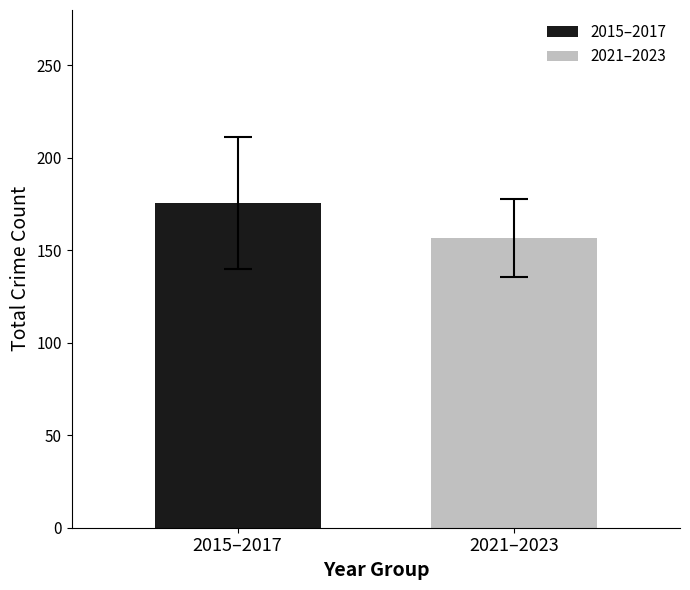

List the series in order of their overall mean, lowest first.

2021–2023, 2015–2017